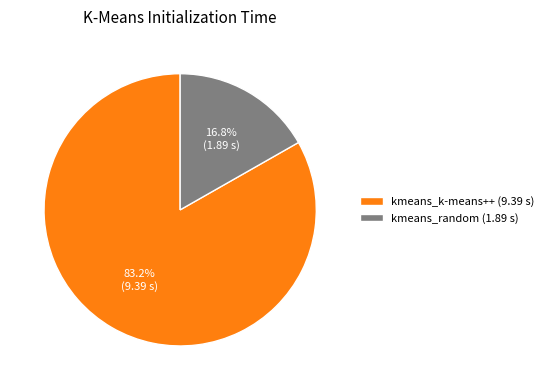

How many segments does this pie chart have?

2